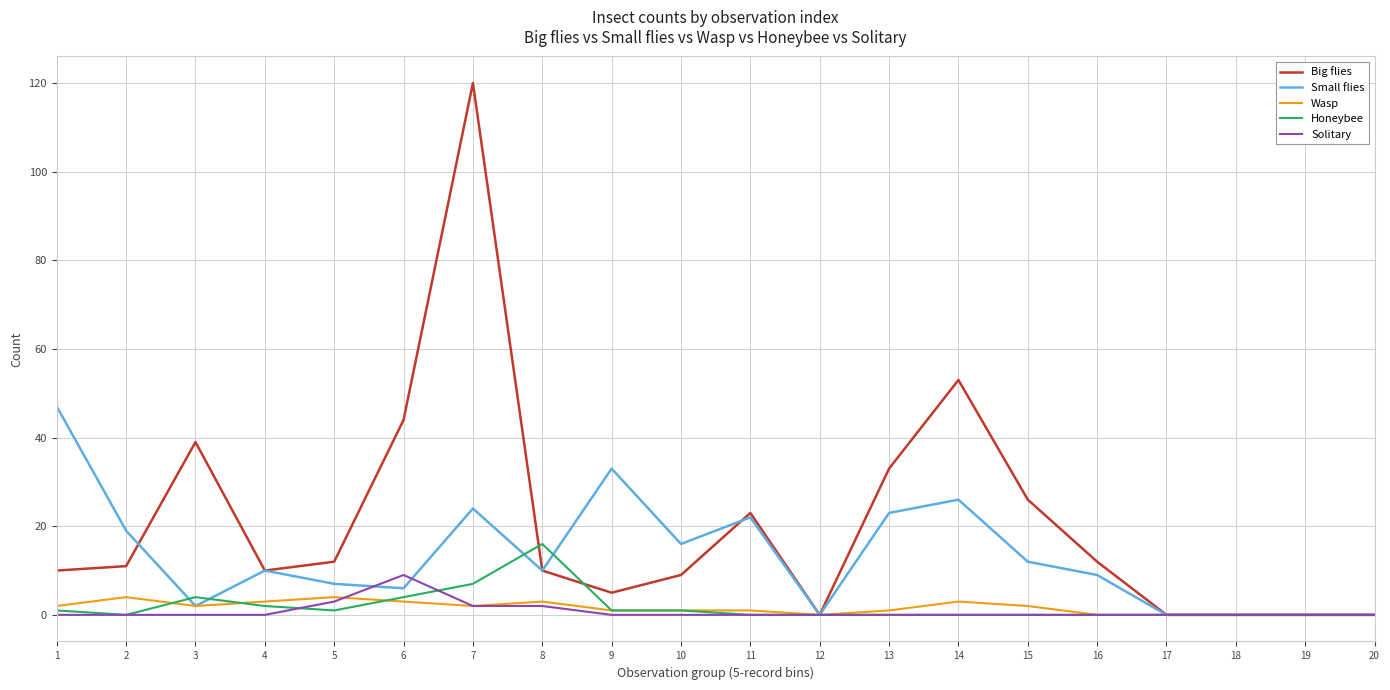

Is it true that Honeybee equals 0 at 12?

True